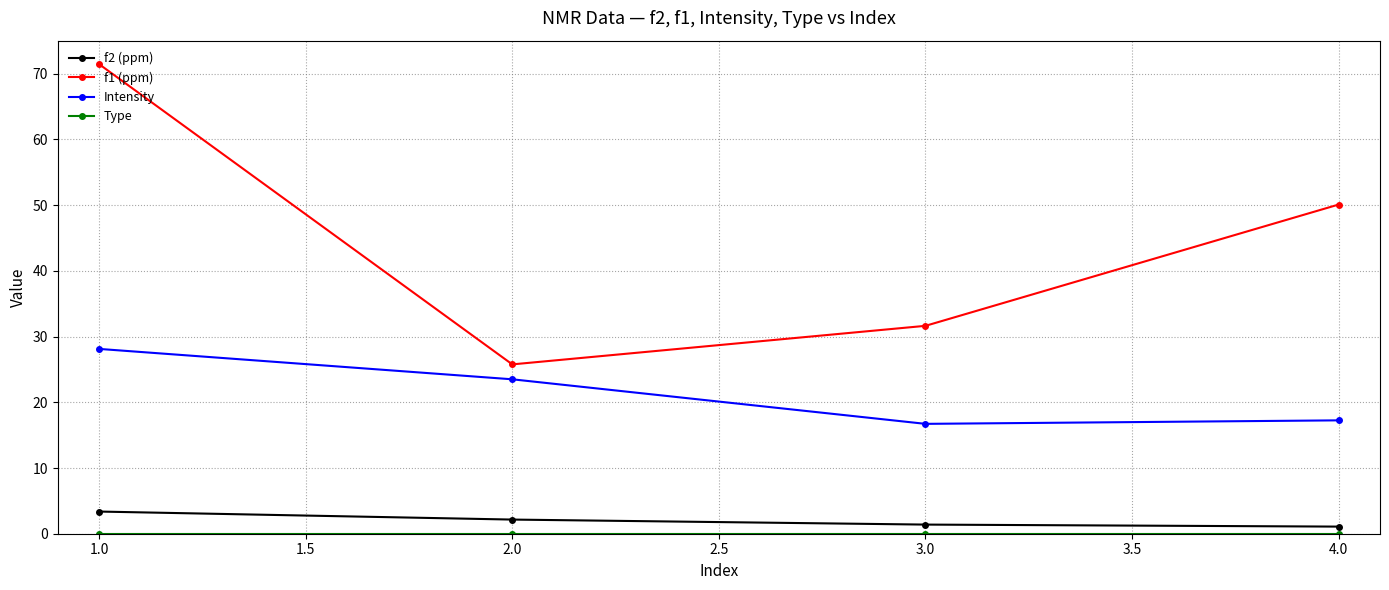

What is the label of the 3rd point from the left?

3.0